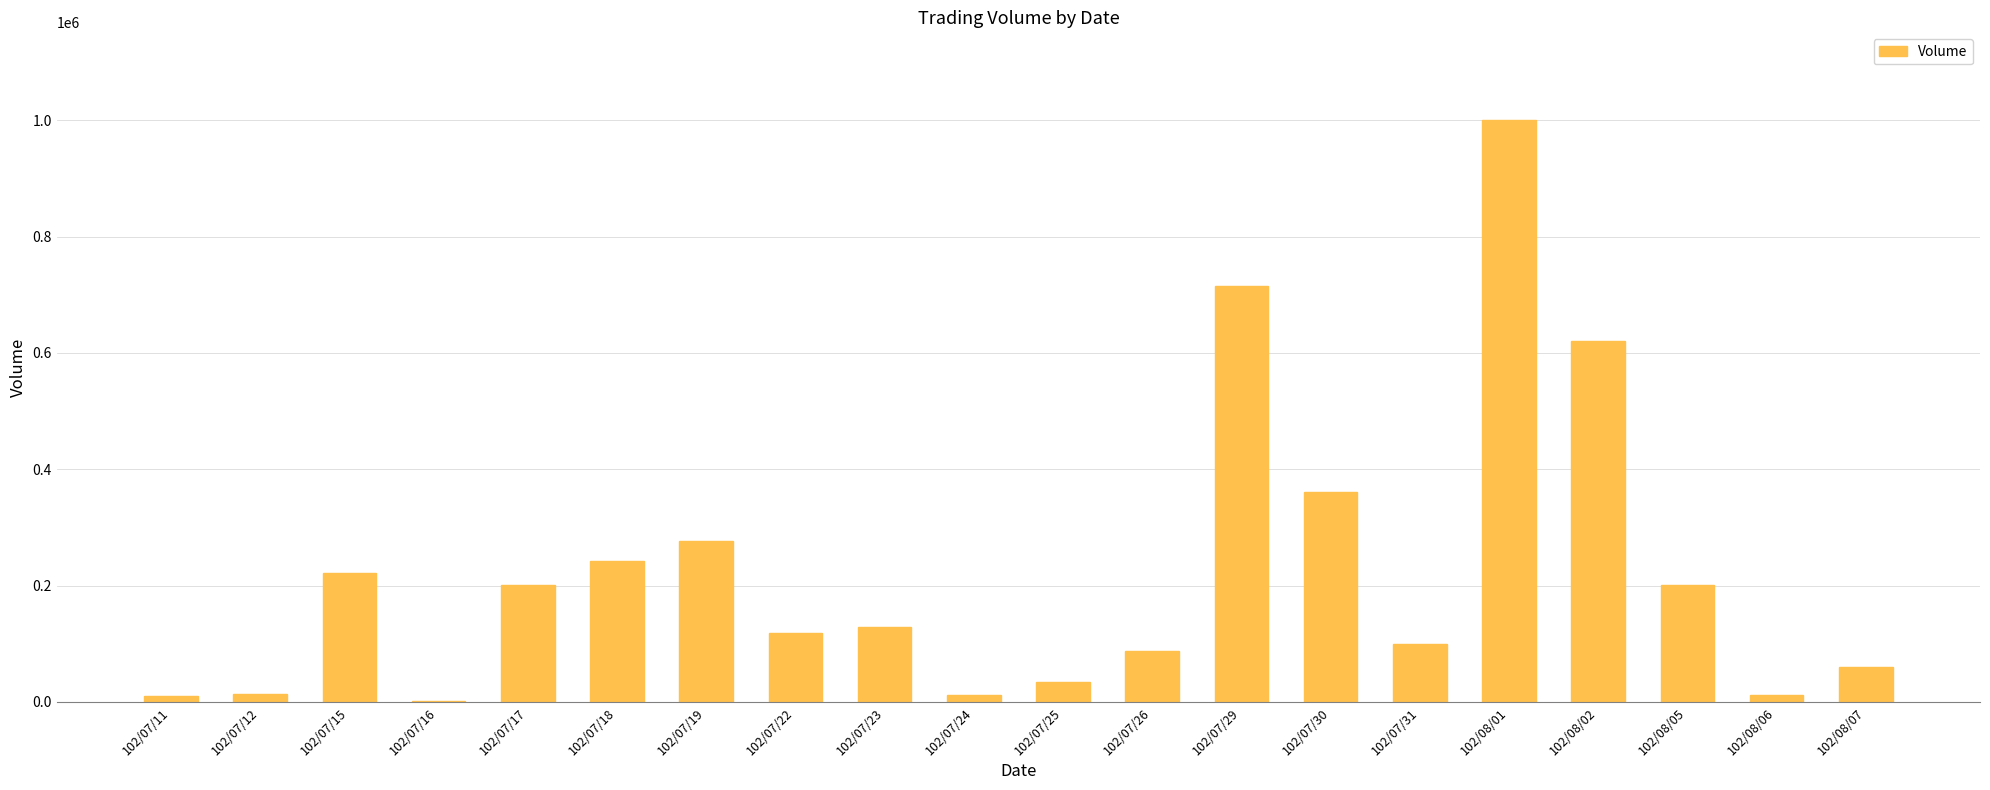

Read the value at 102/07/26.

87000